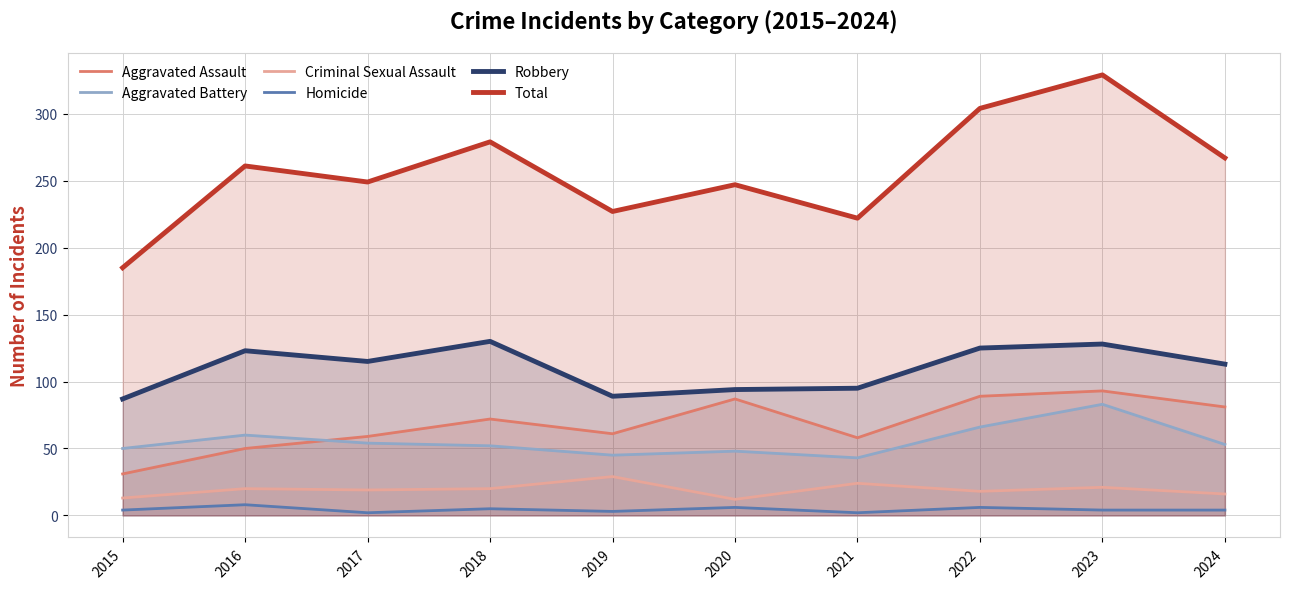

Is the value of Criminal Sexual Assault at 2023 greater than the value of Homicide at 2015?

Yes